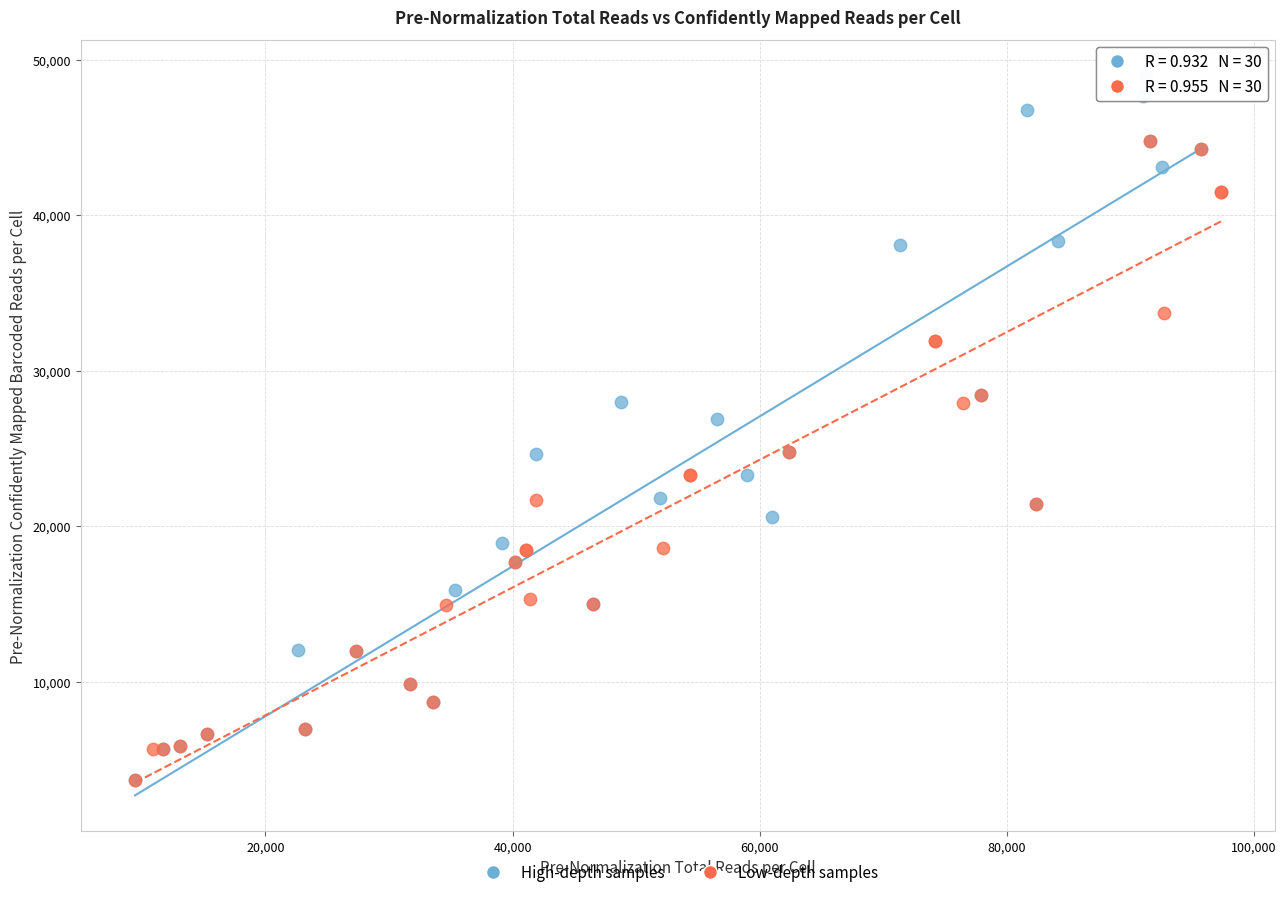

Which series has the widest spread of Y values?

High-depth samples